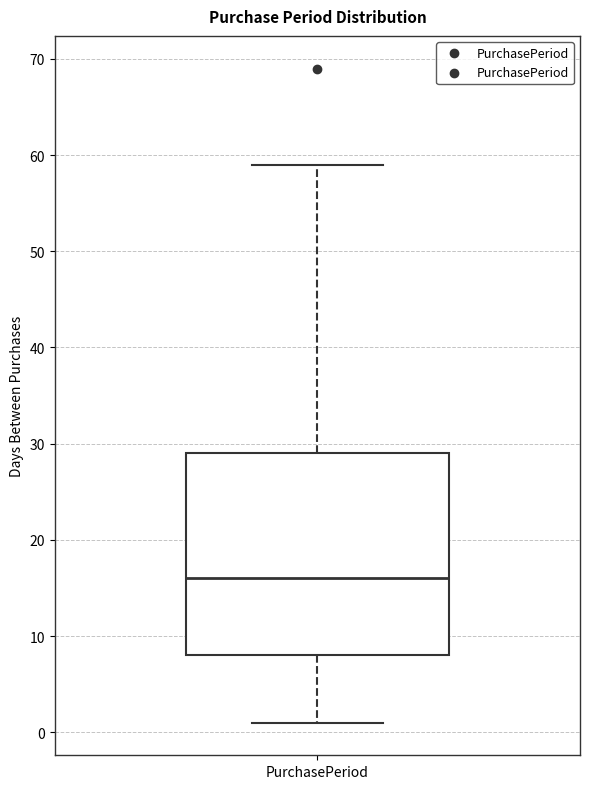

Read this box plot against the y-axis: the position of the median line, the range covered by the box, and the ends of both whiskers. The values are not printed on the chart, so give them approximately, as read against the axis.

median 16, box 8 to 29, whiskers 1 to 59